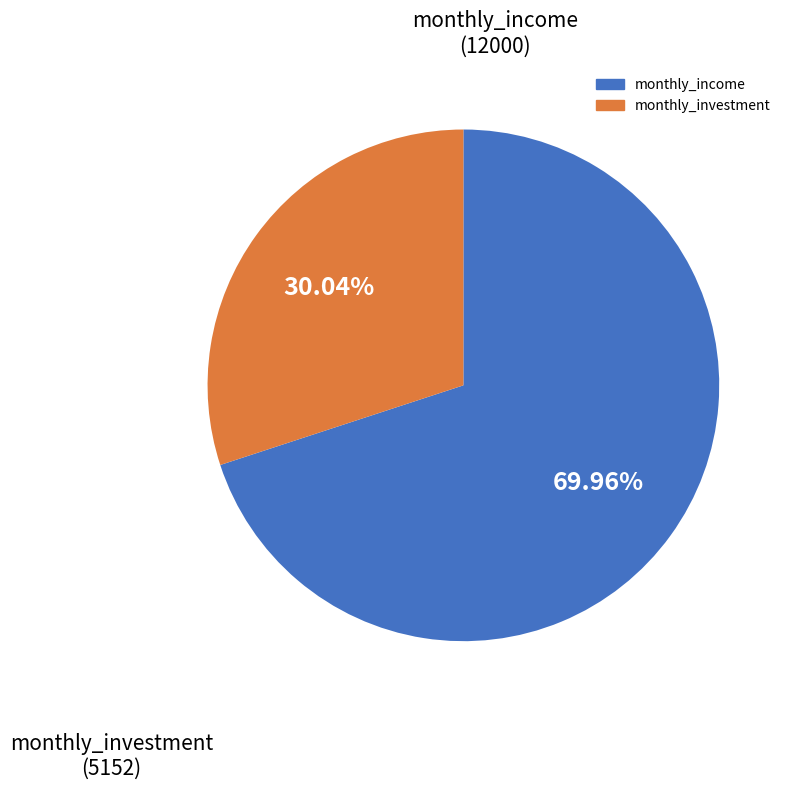

To the nearest percent, what is the difference between the monthly_investment and monthly_income slice percentages?

40%